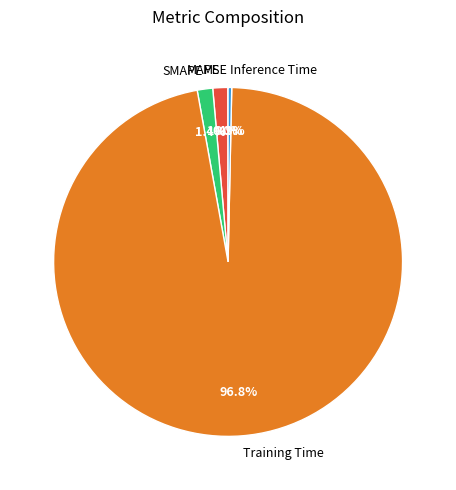

Is there any slice that represents more than half of the pie?

Yes